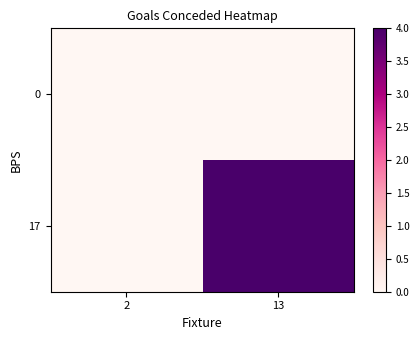

Reading left to right, list all the values displayed in this chart.

0: 2=0	13=0
17: 2=0	13=4